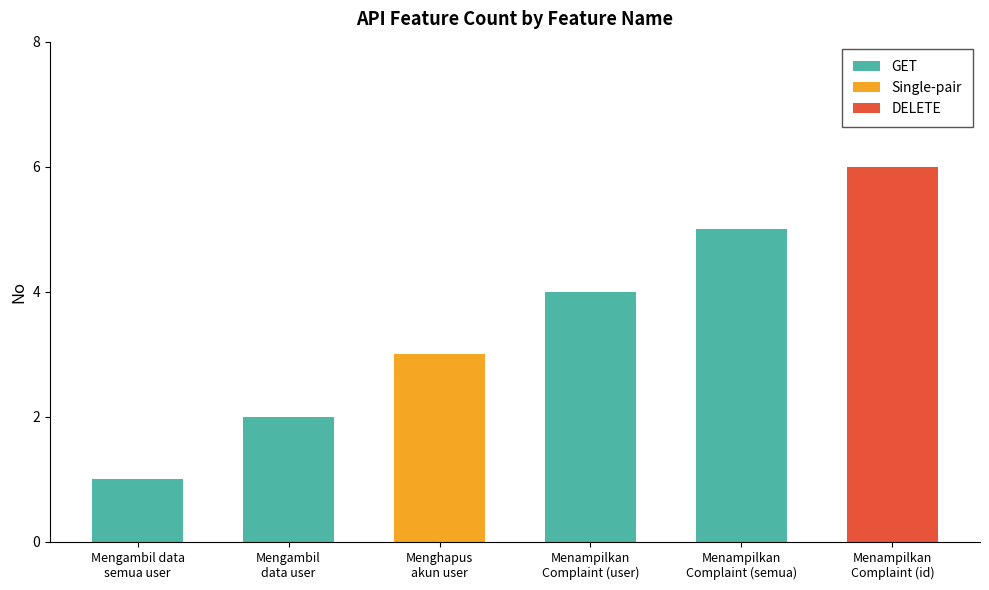

Which category has the lowest value across all series?

Mengambil data
semua user